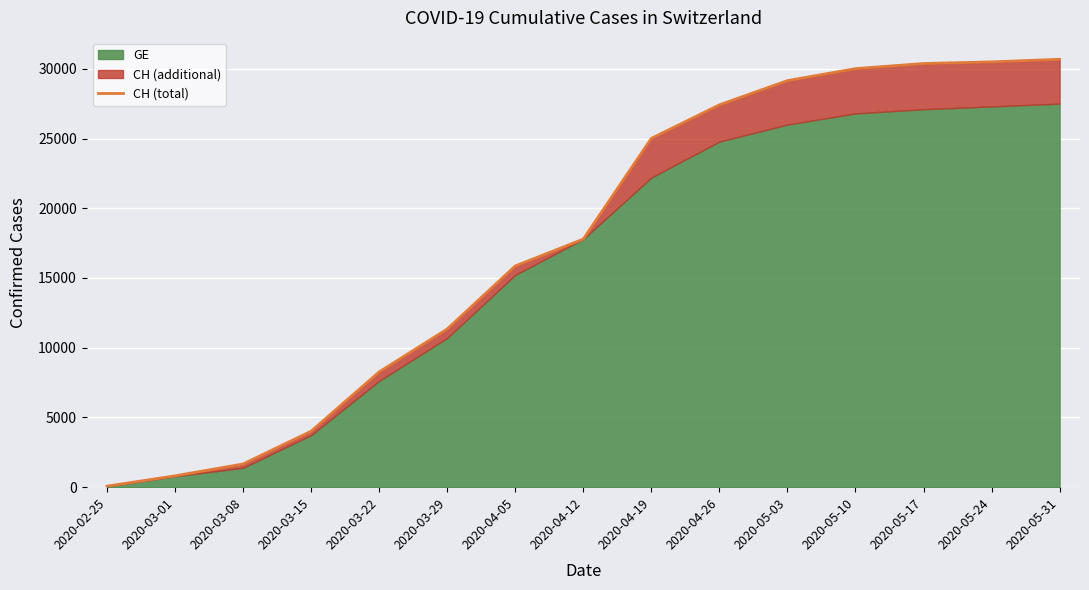

What is the difference between the values at 2020-05-03 and 2020-03-15?

25136